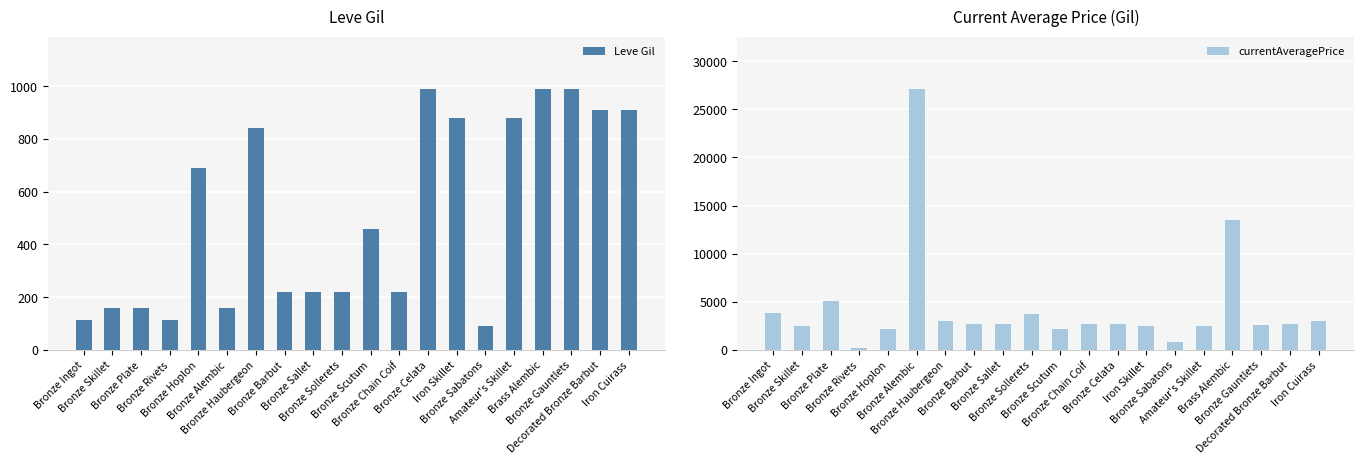

Reading left to right, what are all the values shown in this chart?

Leve Gil: Bronze Ingot=113.0	Bronze Skillet=160.0	Bronze Plate=160.0	Bronze Rivets=112.0	Bronze Hoplon=690.0	Bronze Alembic=160.0	Bronze Haubergeon=840.0	Bronze Barbut=220.0	Bronze Sallet=220.0	Bronze Sollerets=220.0	Bronze Scutum=460.0	Bronze Chain Coif=220.0	Bronze Celata=990.0	Iron Skillet=880.0	Bronze Sabatons=90.0	Amateur's Skillet=880.0	Brass Alembic=990.0	Bronze Gauntlets=990.0	Decorated Bronze Barbut=910.0	Iron Cuirass=910.0
currentAveragePrice: Bronze Ingot=3817.2	Bronze Skillet=2494.0	Bronze Plate=5071.0	Bronze Rivets=160.8	Bronze Hoplon=2226.0	Bronze Alembic=27125.0	Bronze Haubergeon=3011.0	Bronze Barbut=2680.0	Bronze Sallet=2662.0	Bronze Sollerets=3767.0	Bronze Scutum=2230.0	Bronze Chain Coif=2656.0	Bronze Celata=2673.0	Iron Skillet=2496.0	Bronze Sabatons=807.5	Amateur's Skillet=2495.0	Brass Alembic=13500.0	Bronze Gauntlets=2563.7	Decorated Bronze Barbut=2680.0	Iron Cuirass=3045.0